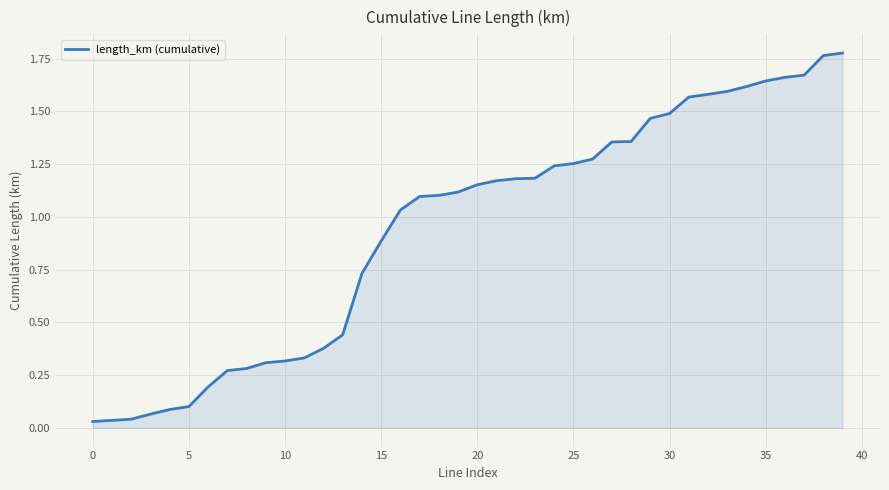

Is it true that the value at 30 is 1.5?

True